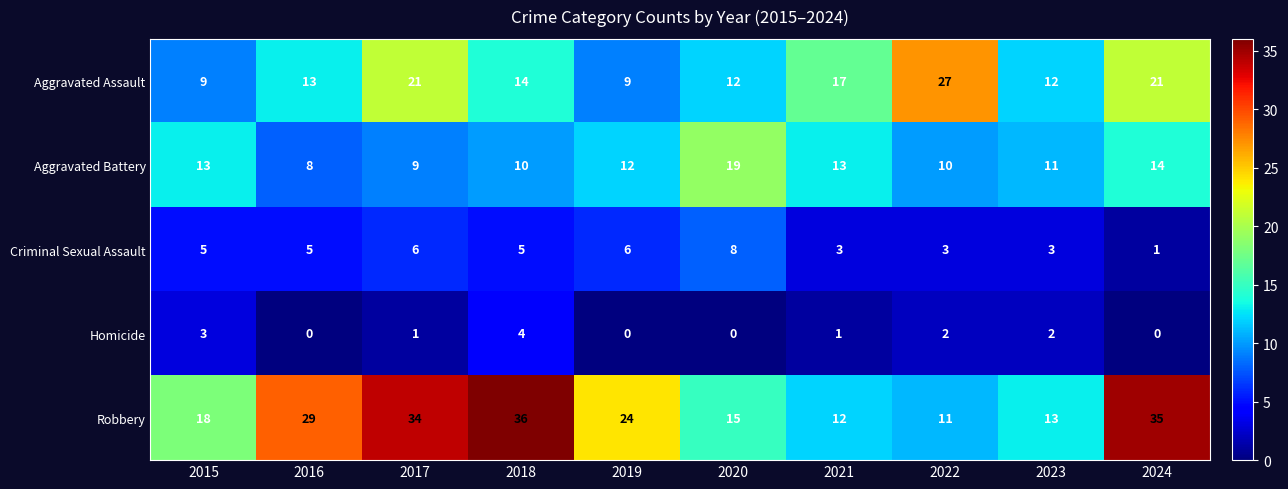

The Robbery series shows 36 at 2018. True or false?

True